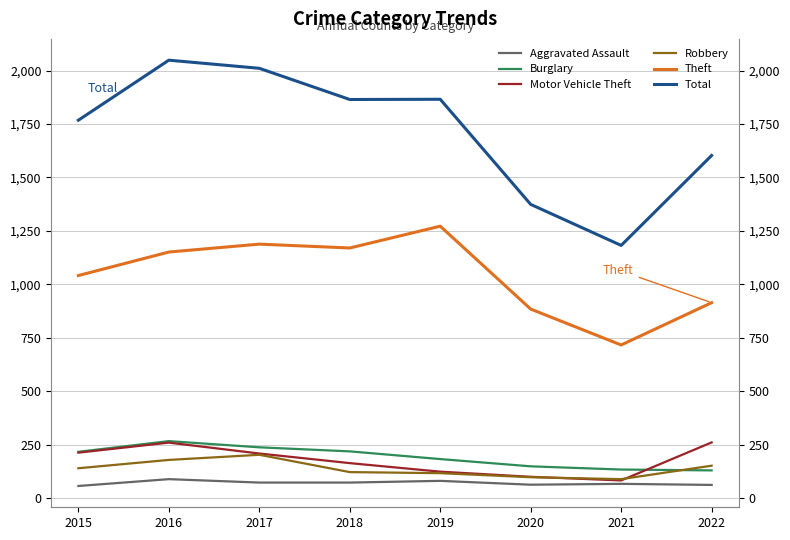

How many lines are shown in the chart?

6